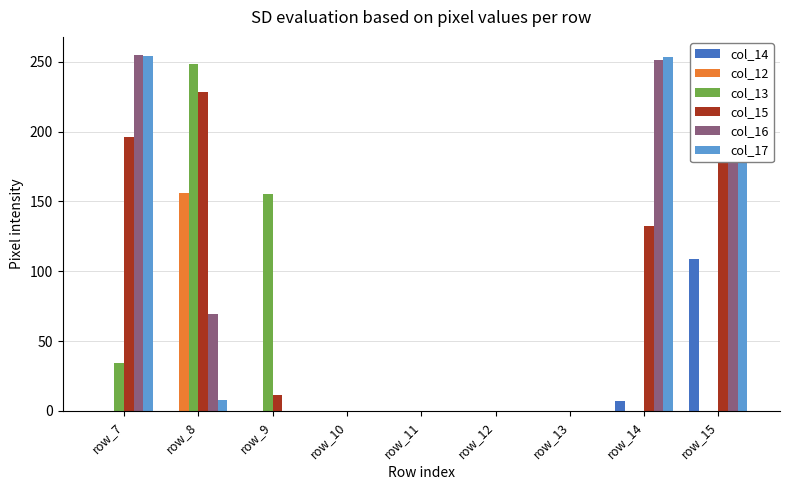

What is the sum of the col_17 values at row_15 and row_11?

253